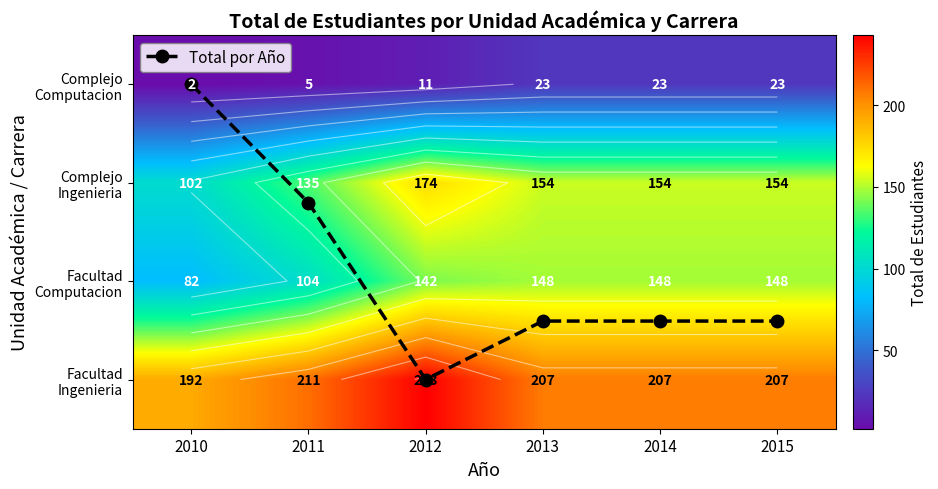

Count the Complejo Ingenieria values in the range 135 to 154.

4